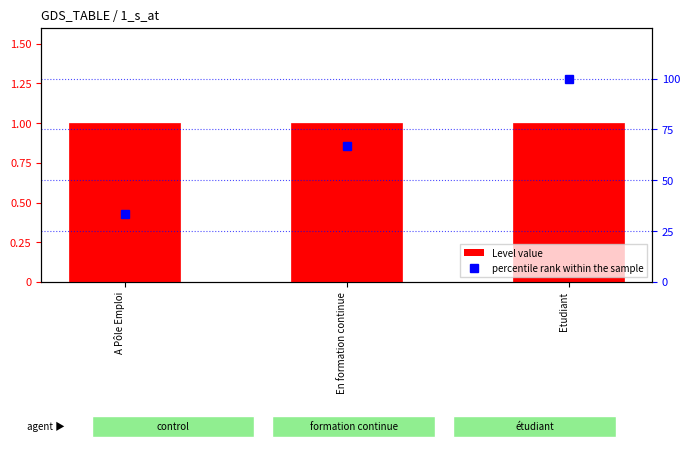

What is the total value across all series at En formation continue?

67.7